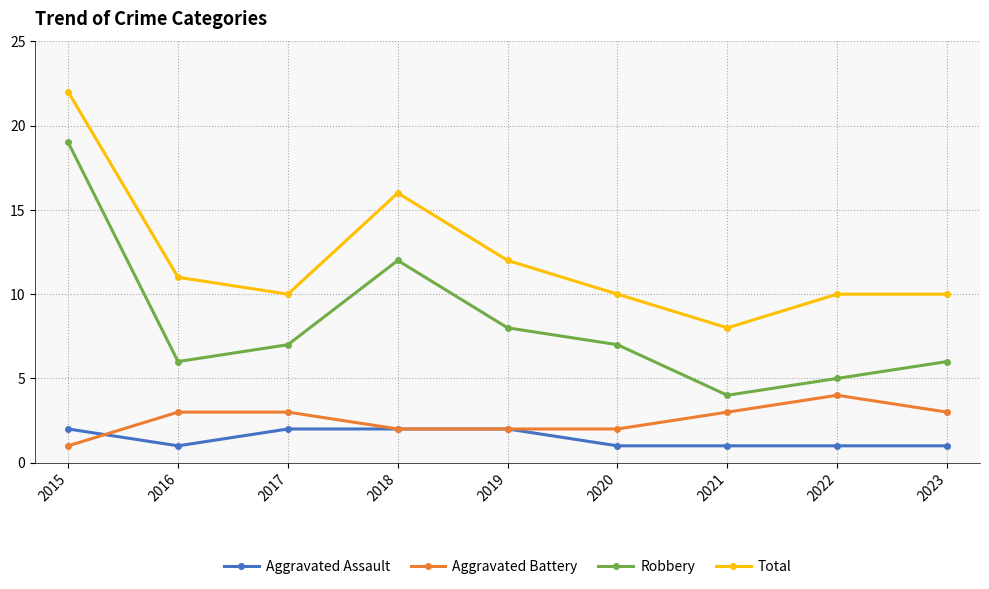

List the series in order of their peak value, highest first.

Total, Robbery, Aggravated Battery, Aggravated Assault